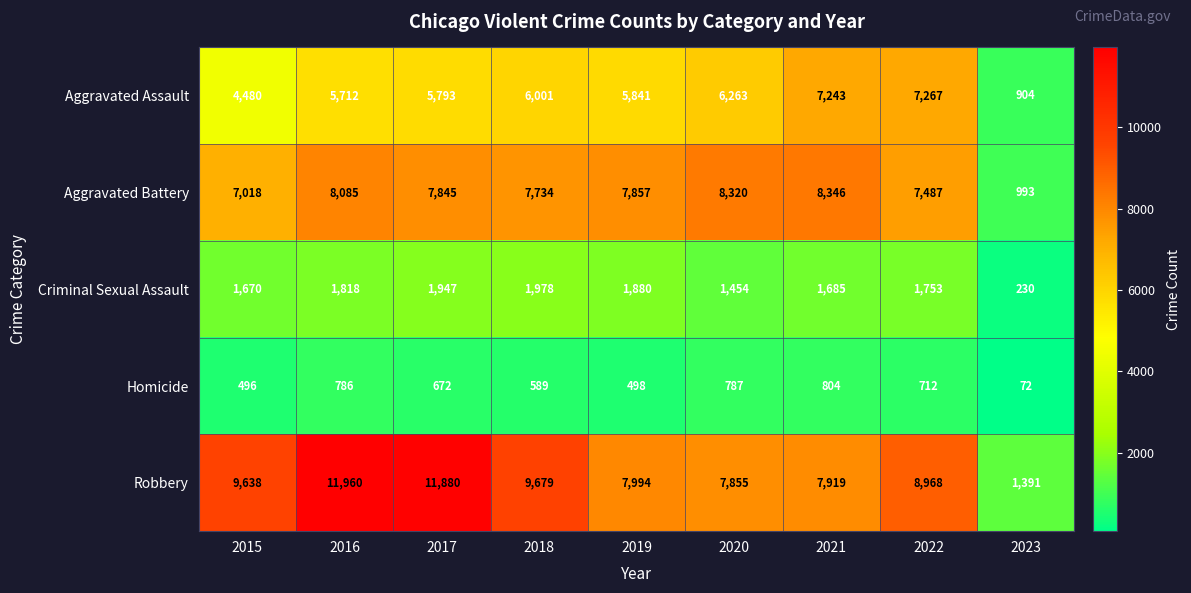

The value of Aggravated Assault at 2020 is 3533. True or false?

False